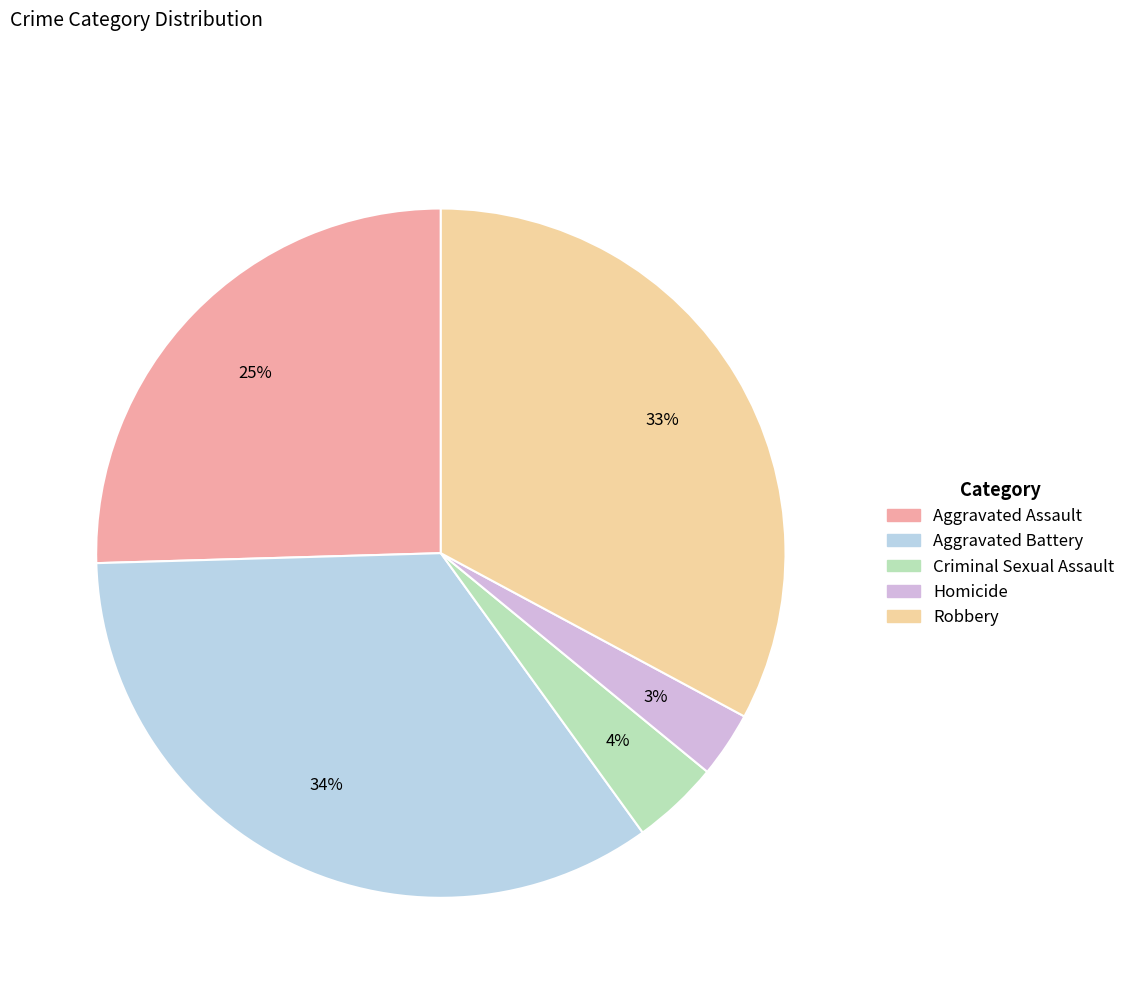

Is there a majority slice in this chart?

No